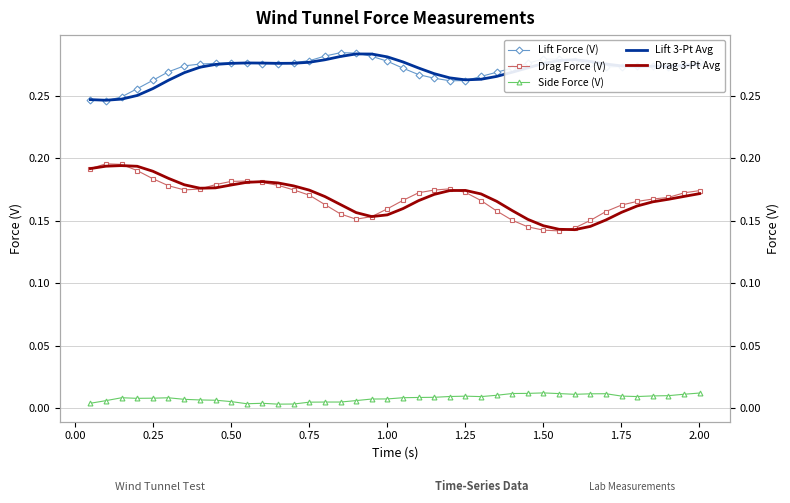

How many categories are shown in the chart?

40